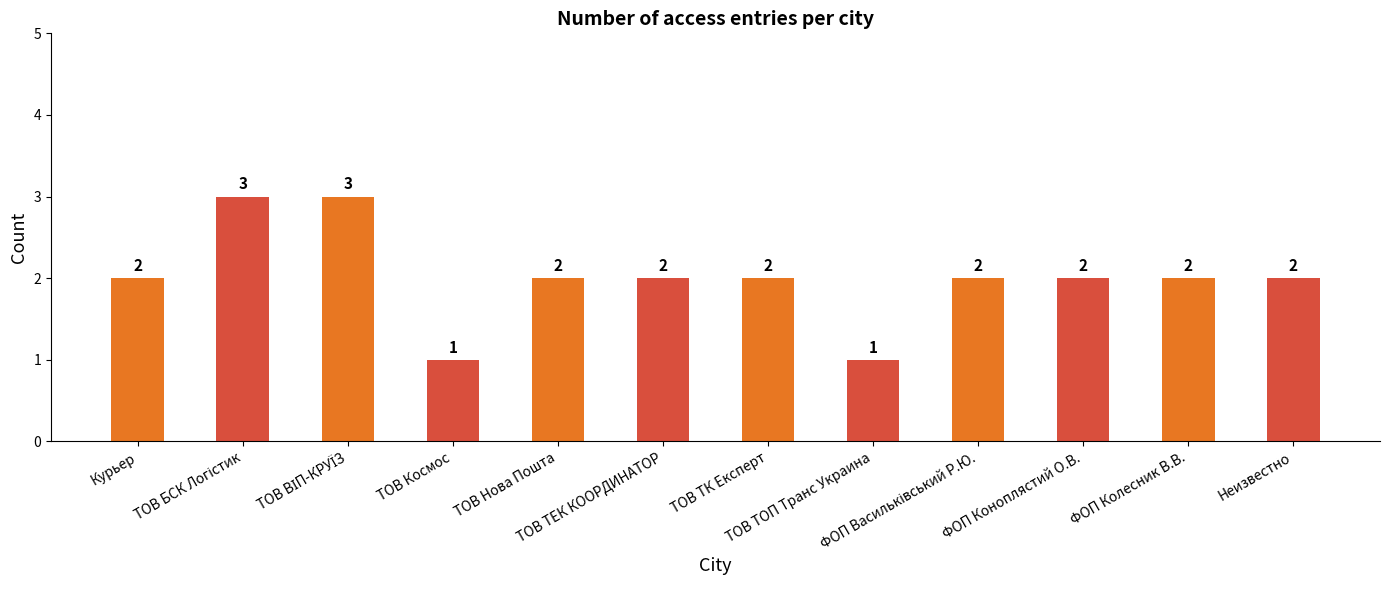

Reading left to right, extract all data points from this chart.

2	3	3	1	2	2	2	1	2	2	2	2